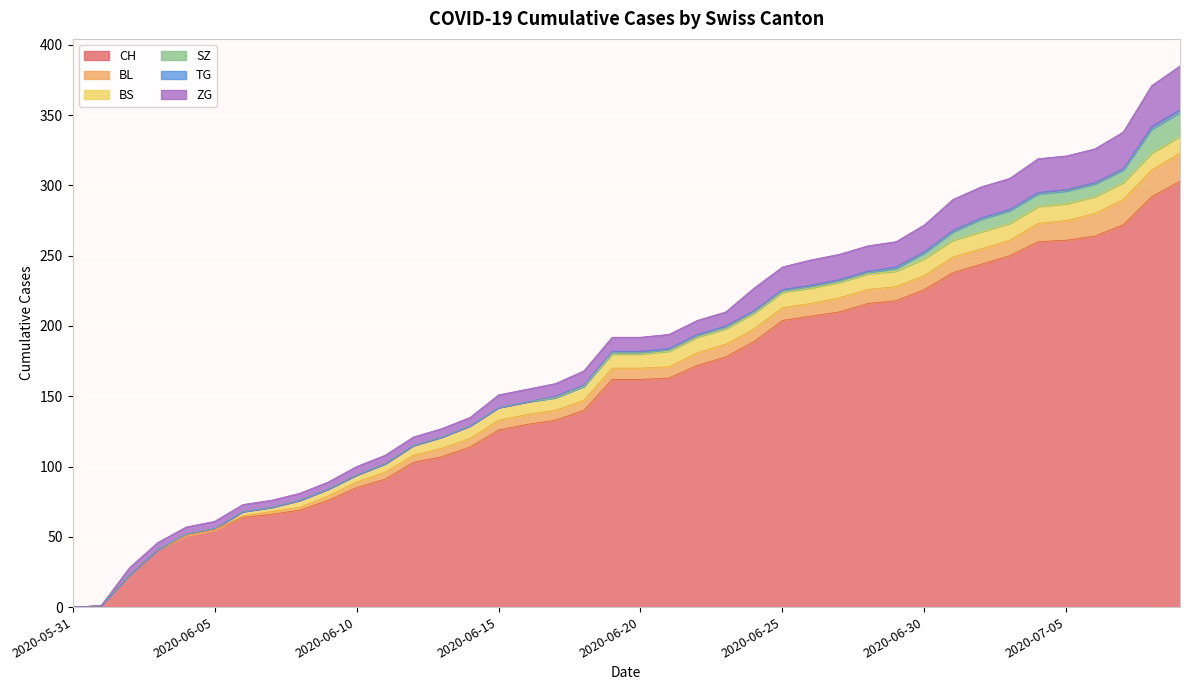

What is the label of the 24th point from the right?

2020-06-16